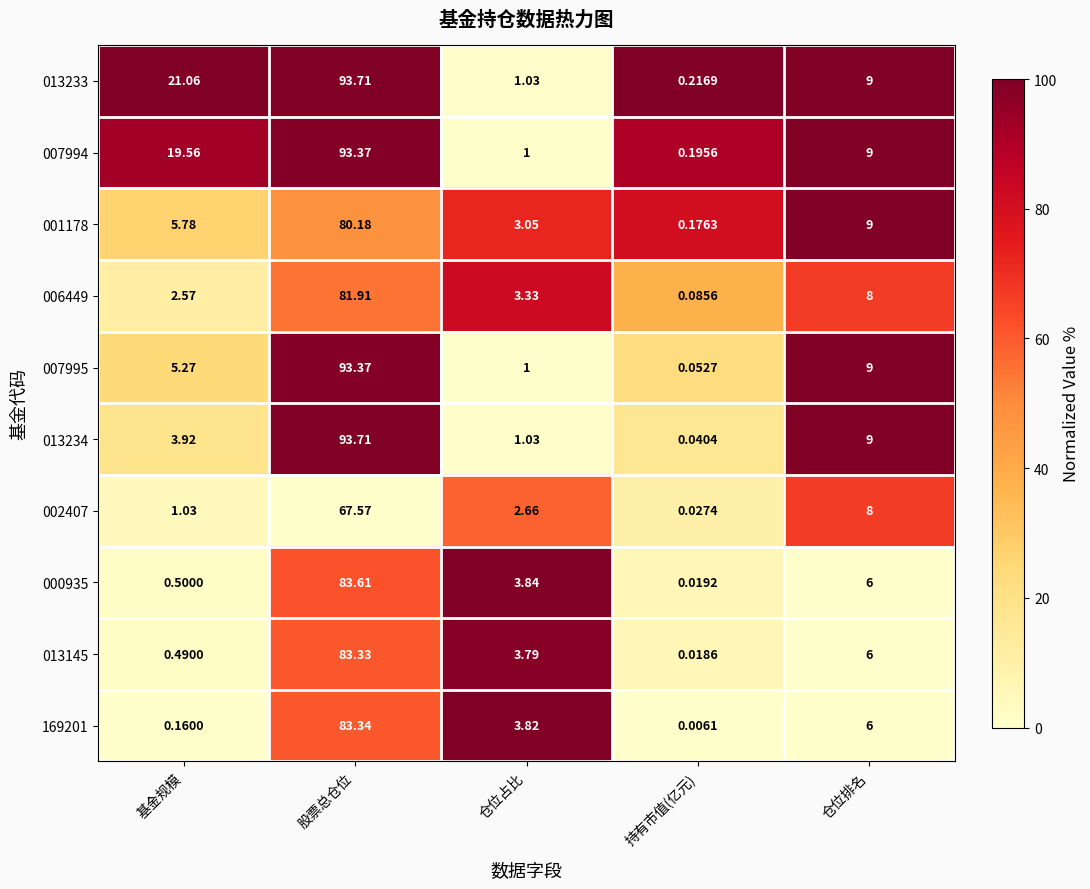

At how many categories does at least one series exceed 66?

1